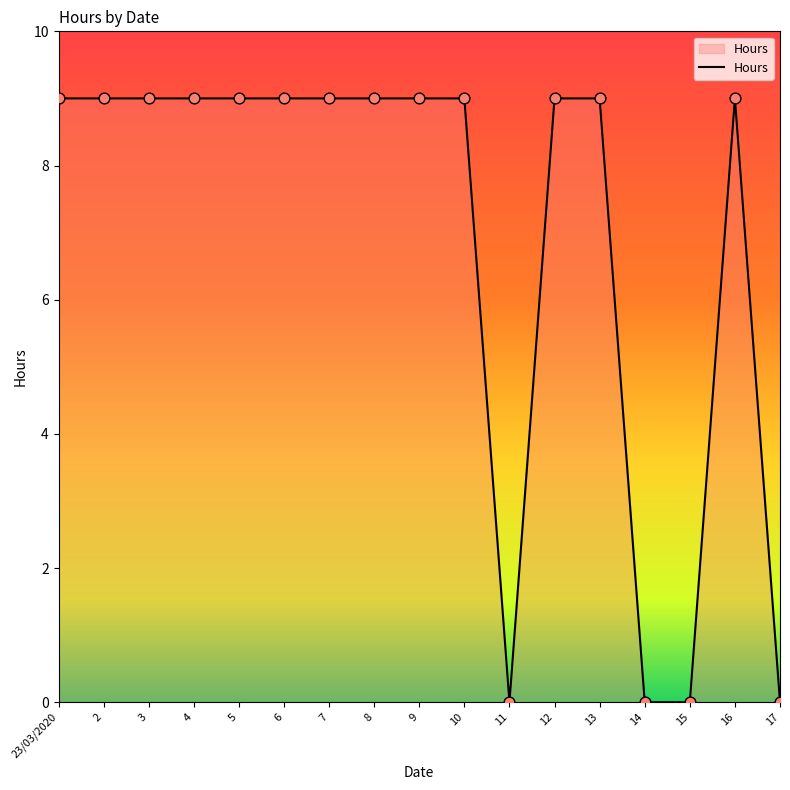

What is the change in value from 2 to 15?

-9